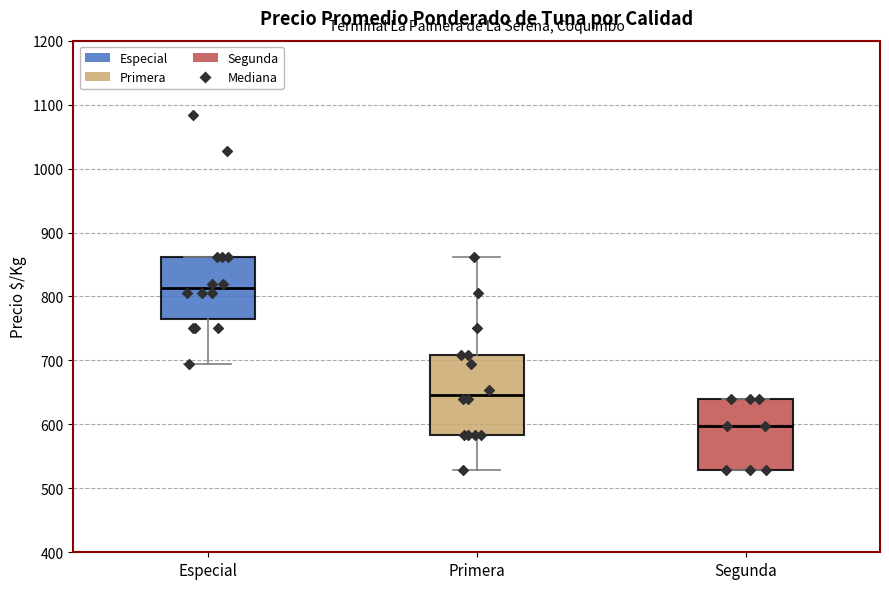

Reading left to right, read every box against the y-axis: the position of its median line, the range the box covers, and the ends of its whiskers. The values are not printed on the chart, so give them approximately, as read against the axis.

Especial: median 810, box 760 to 860, whiskers 690 to 860
Primera: median 650, box 580 to 710, whiskers 530 to 860
Segunda: median 600, box 530 to 640, whiskers 530 to 640